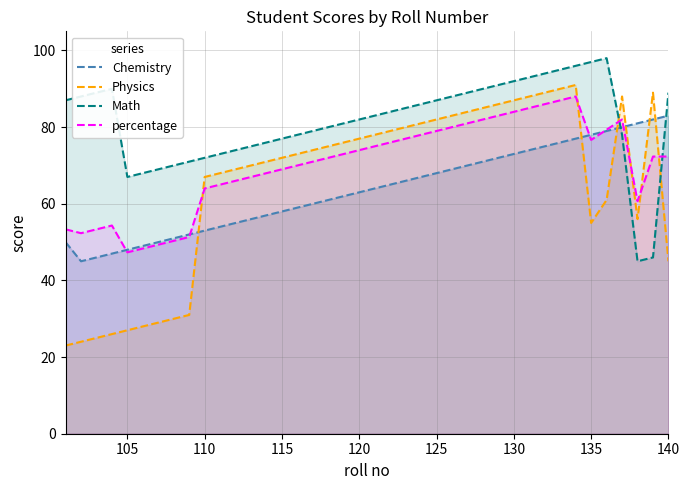

Which series ends up on top after the final intersection of percentage and Physics?

percentage